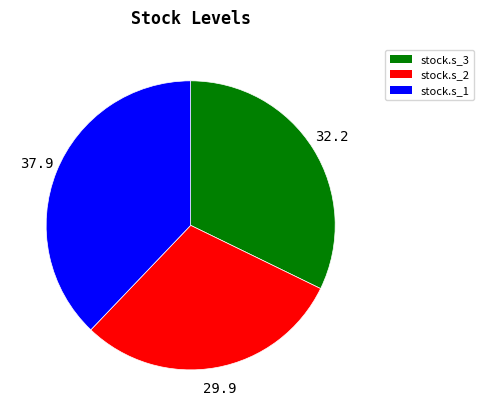

Is the sum of stock.s_3 and stock.s_2 greater than half?

Yes